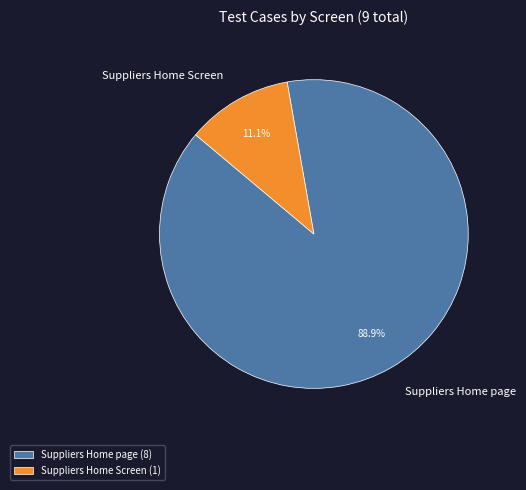

Which category accounts for the majority?

Suppliers Home page